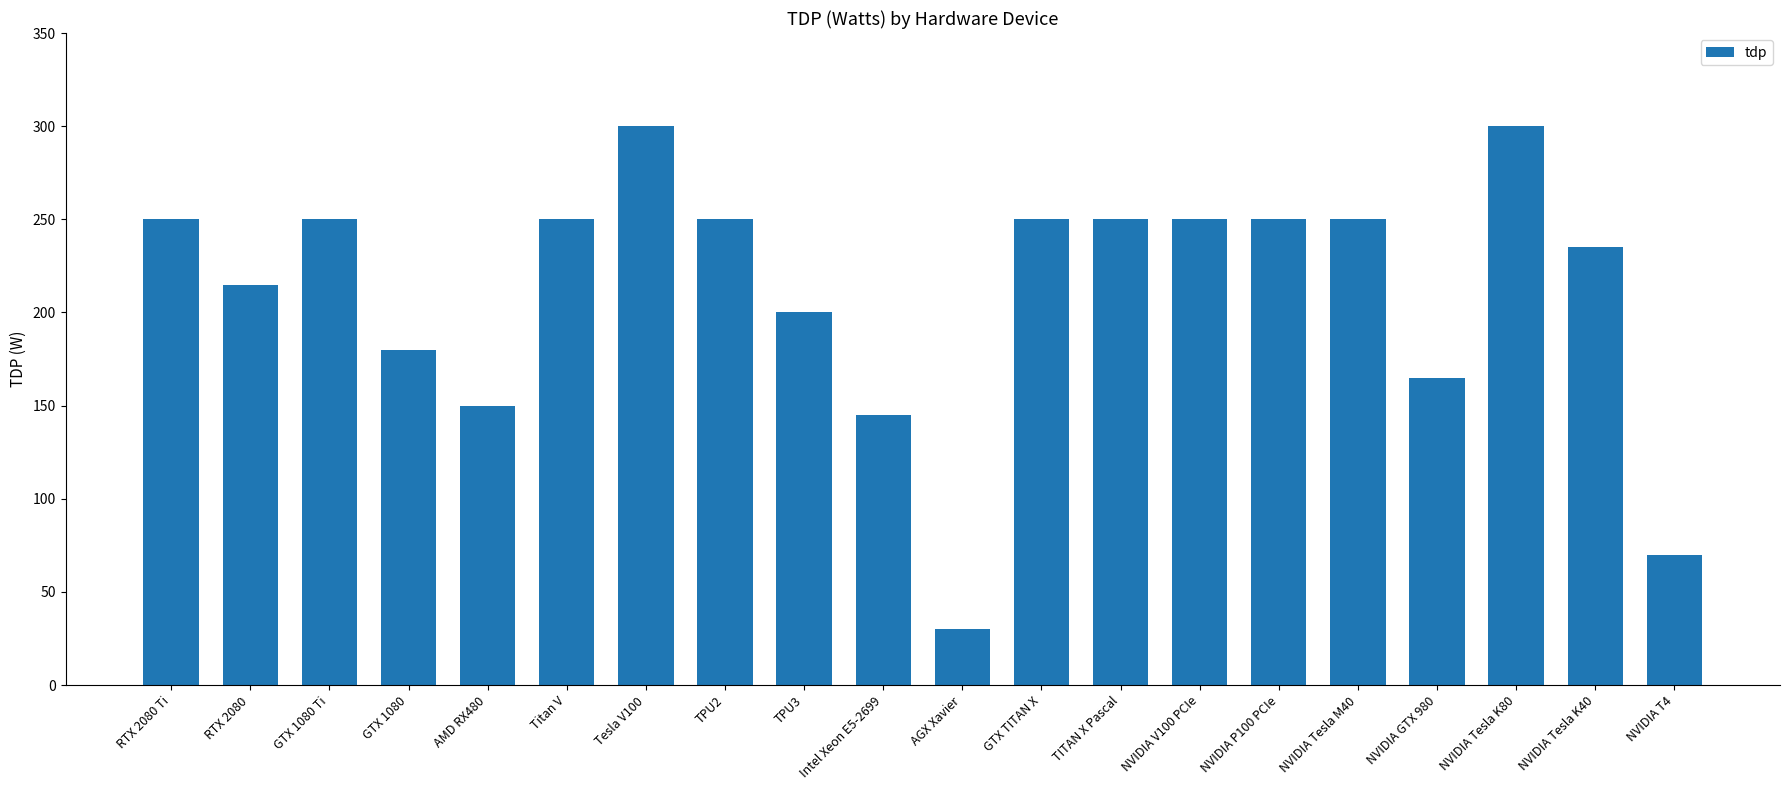

What is the label of the 1st bar from the right?

NVIDIA T4